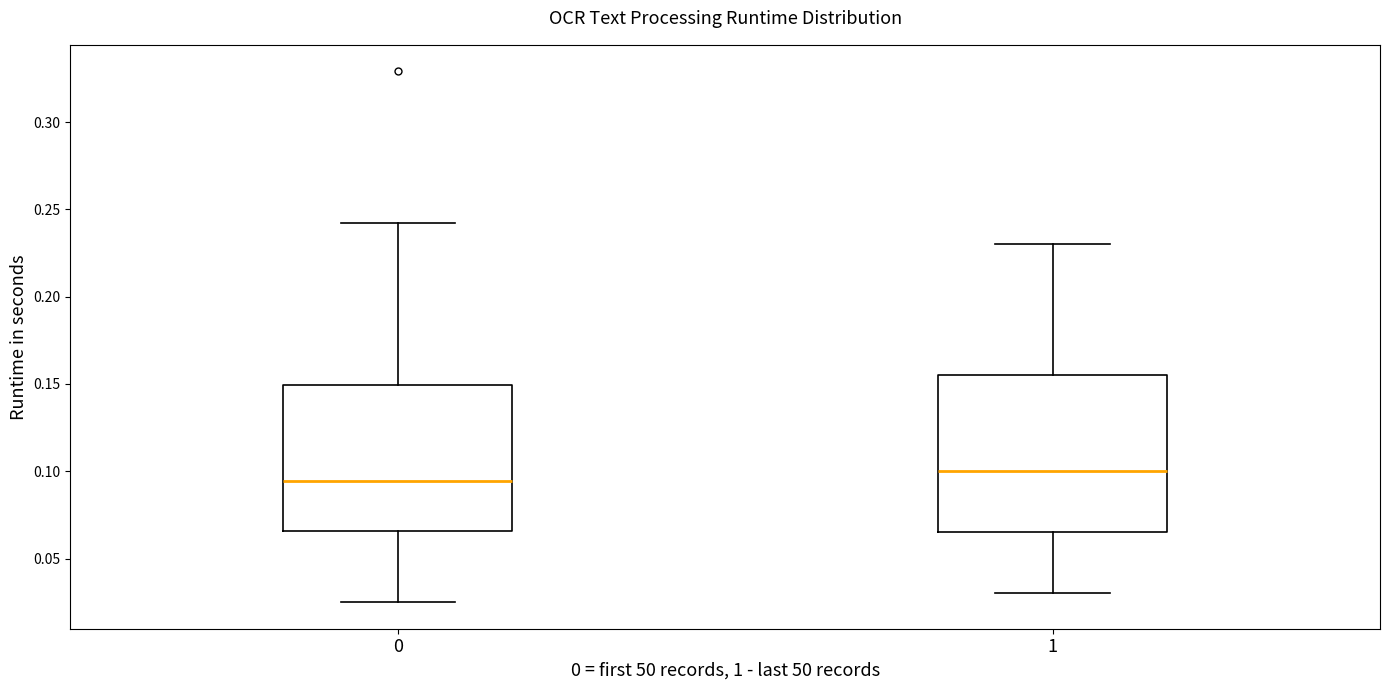

Reading left to right, transcribe this box plot: for each box, give where its median line is, the range the box spans, and where its two whiskers end, as read against the y-axis. The values are not printed on the chart, so give them approximately, as read against the axis.

0: median 0.095, box 0.065 to 0.150, whiskers 0.025 to 0.240
1: median 0.100, box 0.065 to 0.155, whiskers 0.030 to 0.230